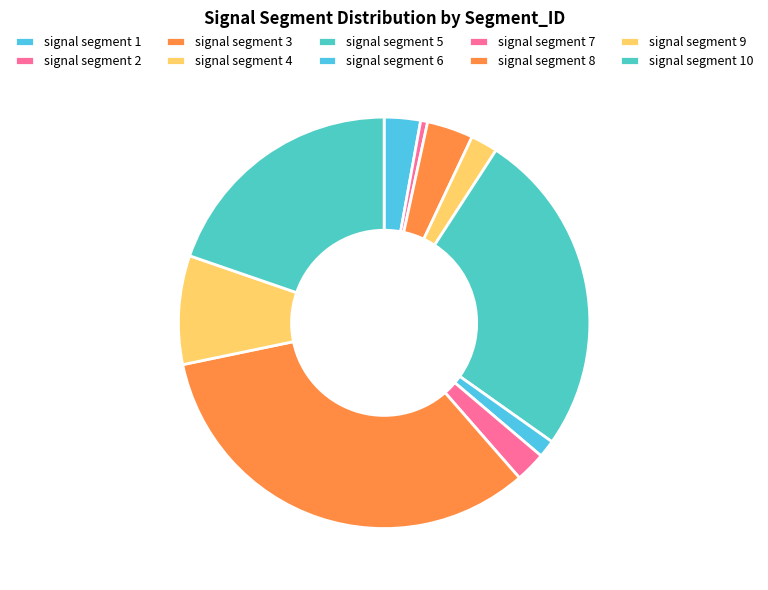

How many slices are in this pie chart?

10